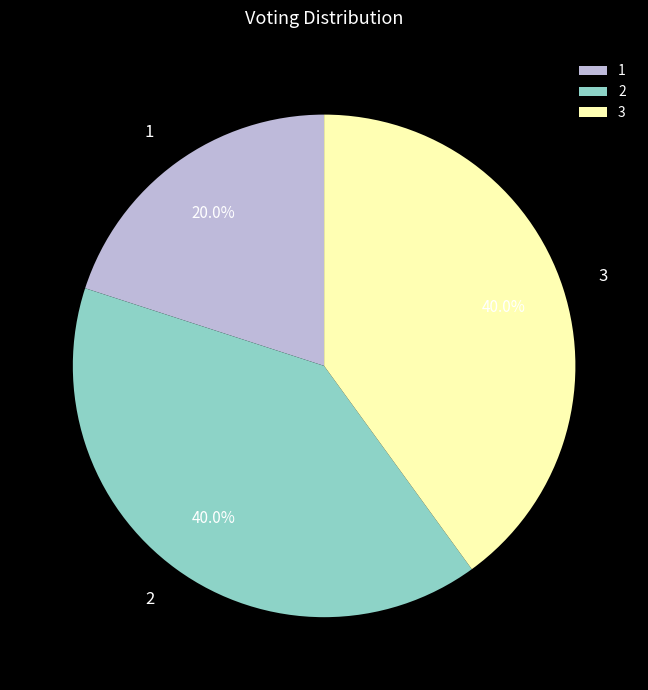

Combined, what portion of the pie is 1 and 2?

60.0%